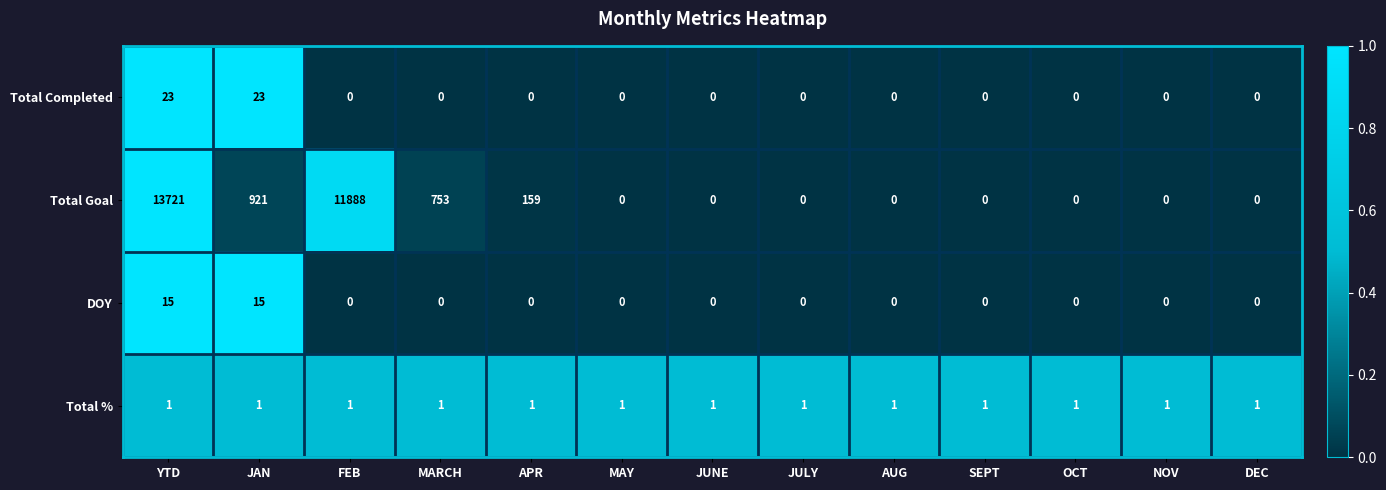

Which series has the largest total across all categories?

Total Goal